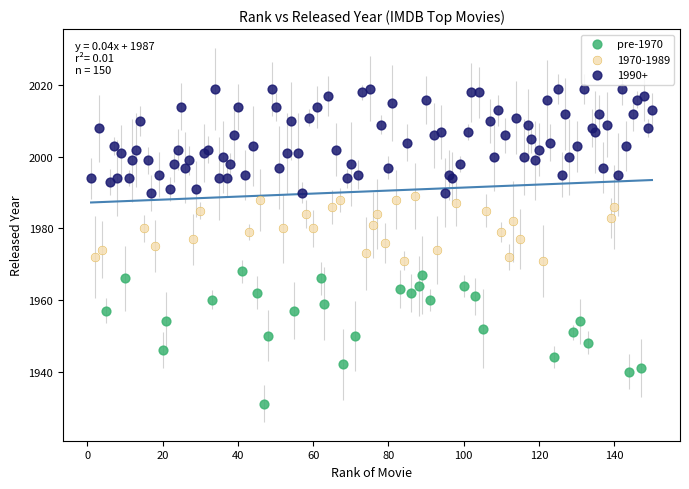

Which series has the largest Y range (max minus min)?

pre-1970